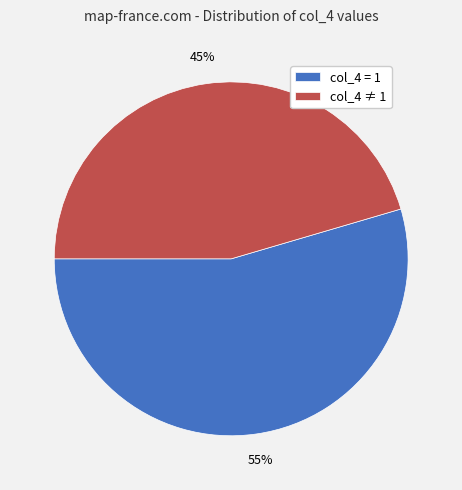

Which has a higher value, col_4 ≠ 1 or col_4 = 1?

col_4 = 1